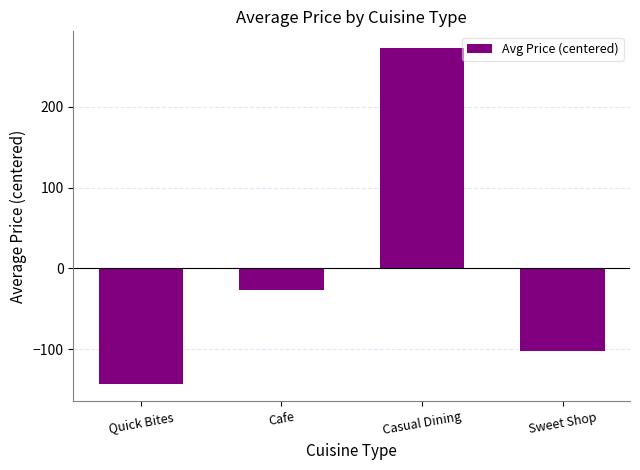

How many values are below zero?

3